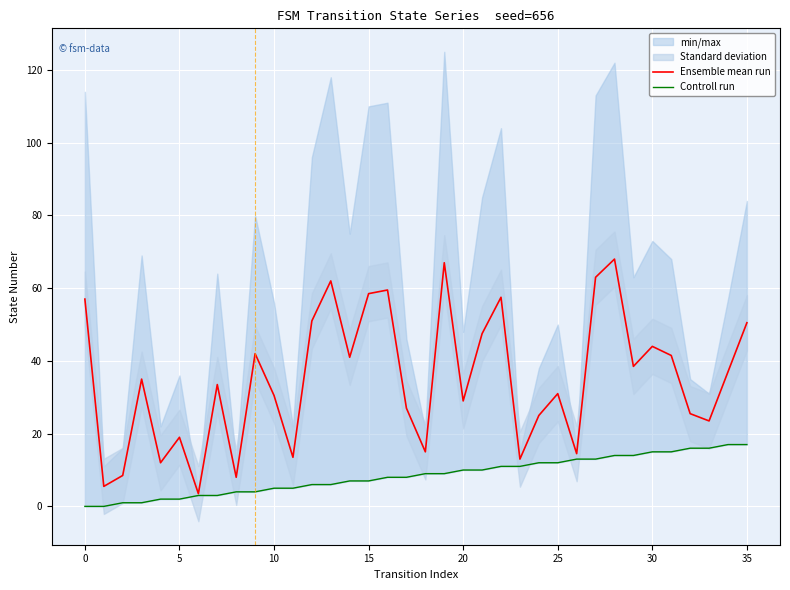

What is the difference between the maximum and minimum values in the Controll run series?

17.0